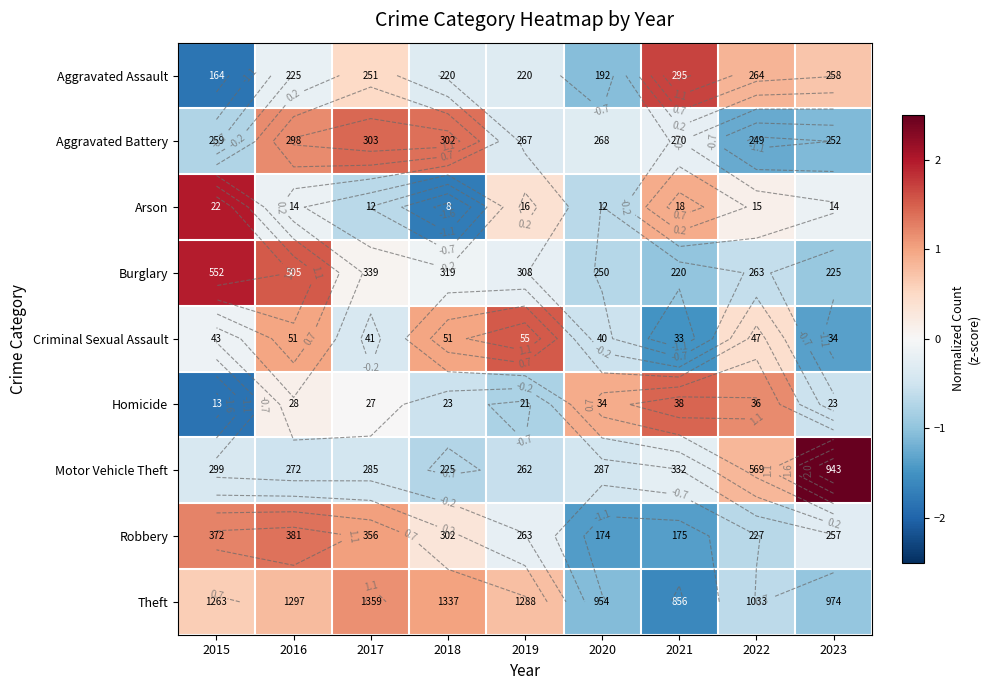

Which category has the lowest value in the Homicide series?

2015